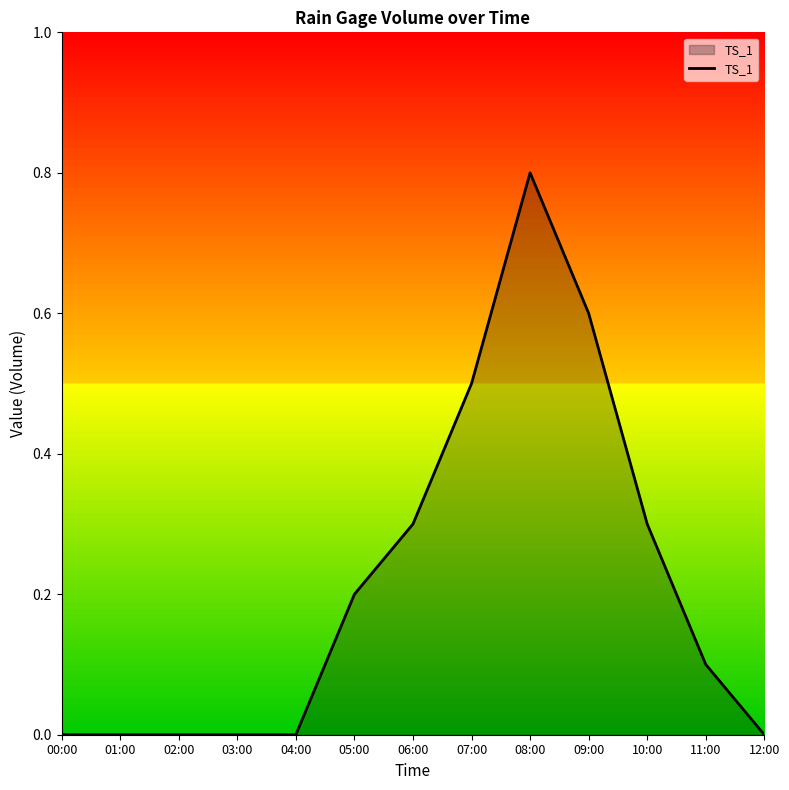

What is the average value?

0.2